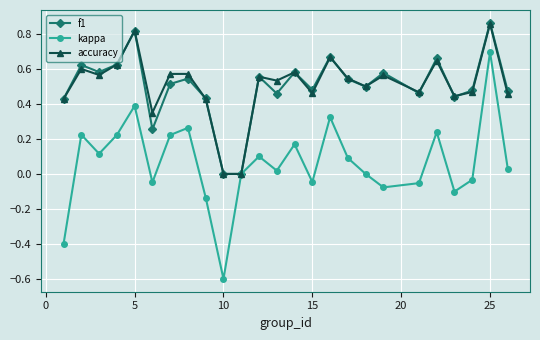

Which series has the largest range (max minus min)?

kappa